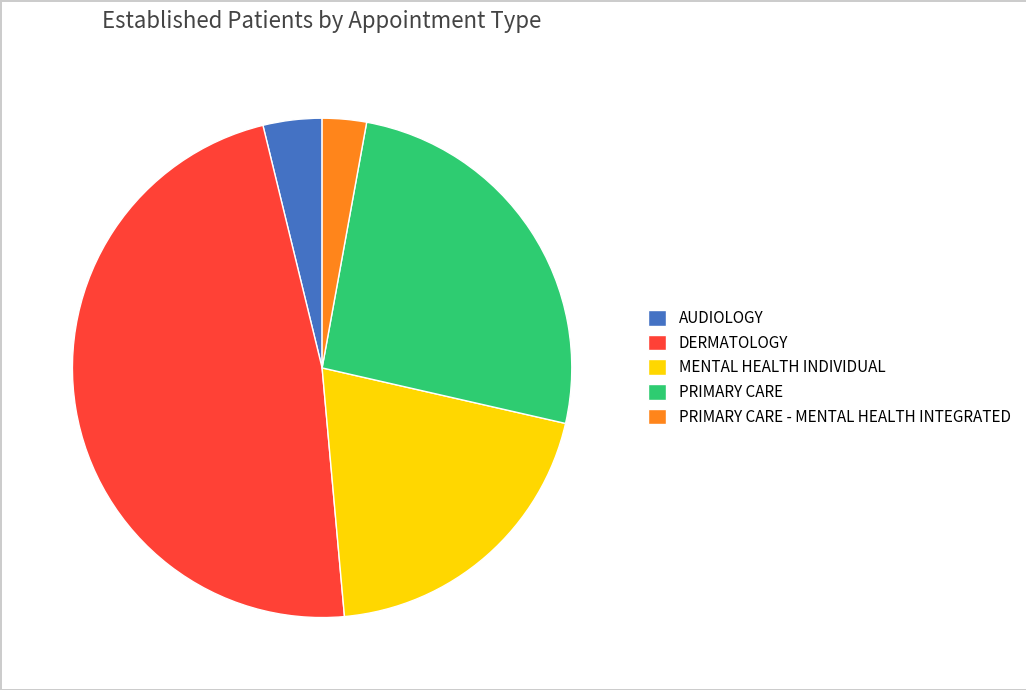

Does PRIMARY CARE - MENTAL HEALTH INTEGRATED account for over 50% of the chart?

No